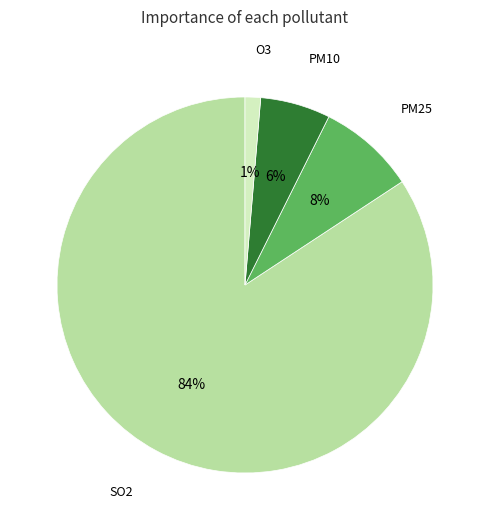

Does any single category account for the majority?

Yes